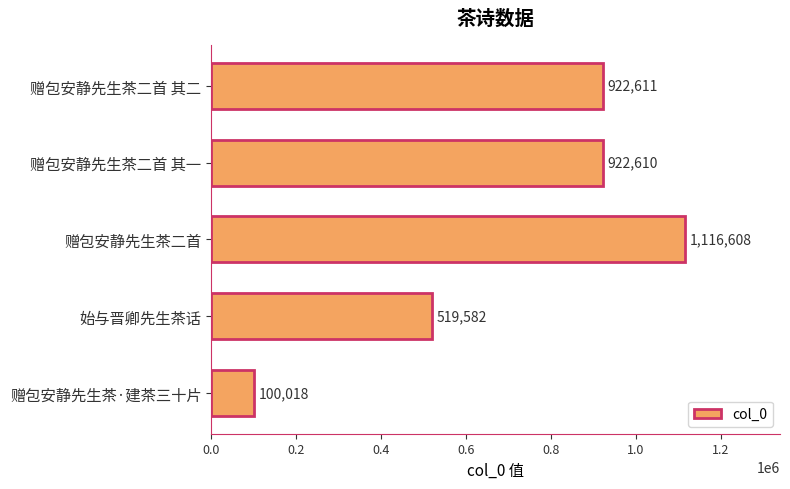

List the labels in order of value, largest first.

赠包安静先生茶二首, 赠包安静先生茶二首 其二, 赠包安静先生茶二首 其一, 始与晋卿先生茶话, 赠包安静先生茶·建茶三十片